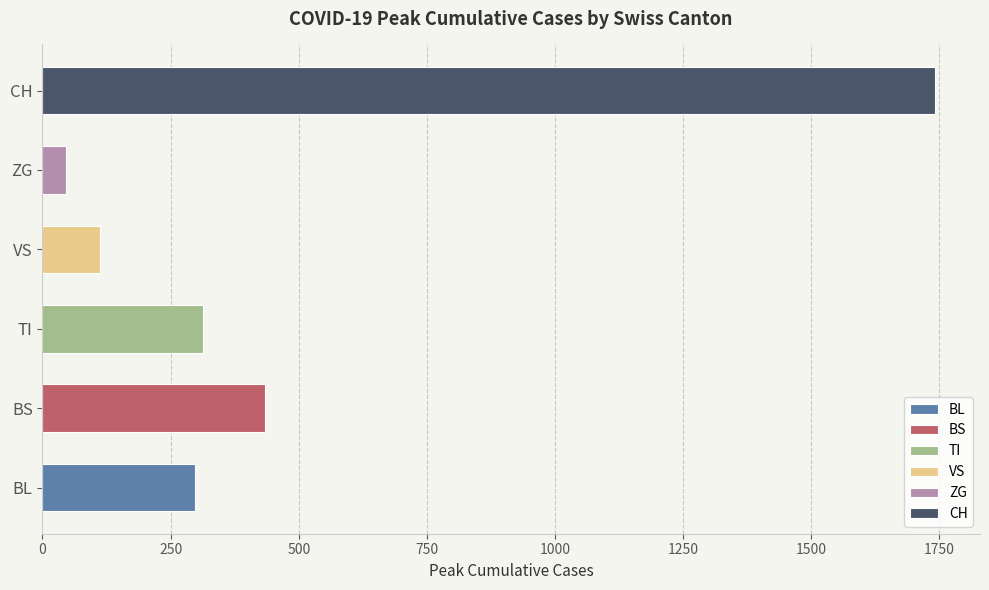

Which series has the largest range (max minus min)?

CH